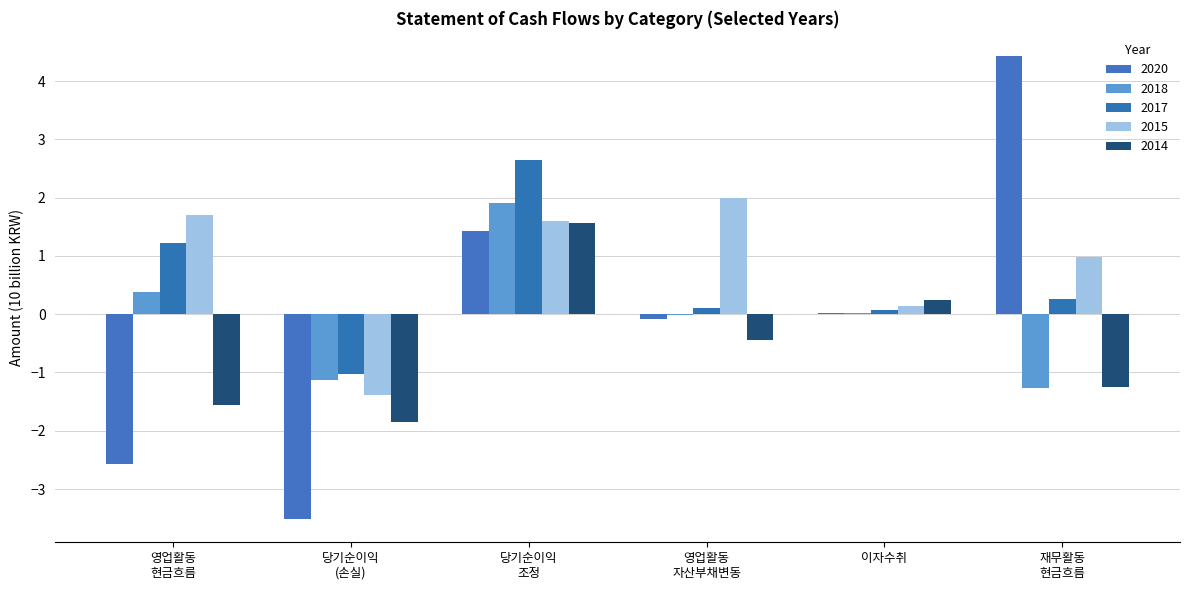

What are all the series names shown in the legend?

2020, 2018, 2017, 2015, 2014